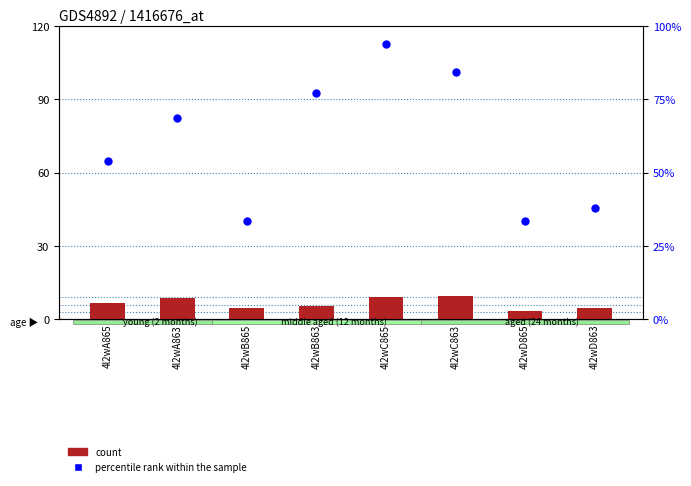

What is the total value across all series at 4l2wA863?

77.6